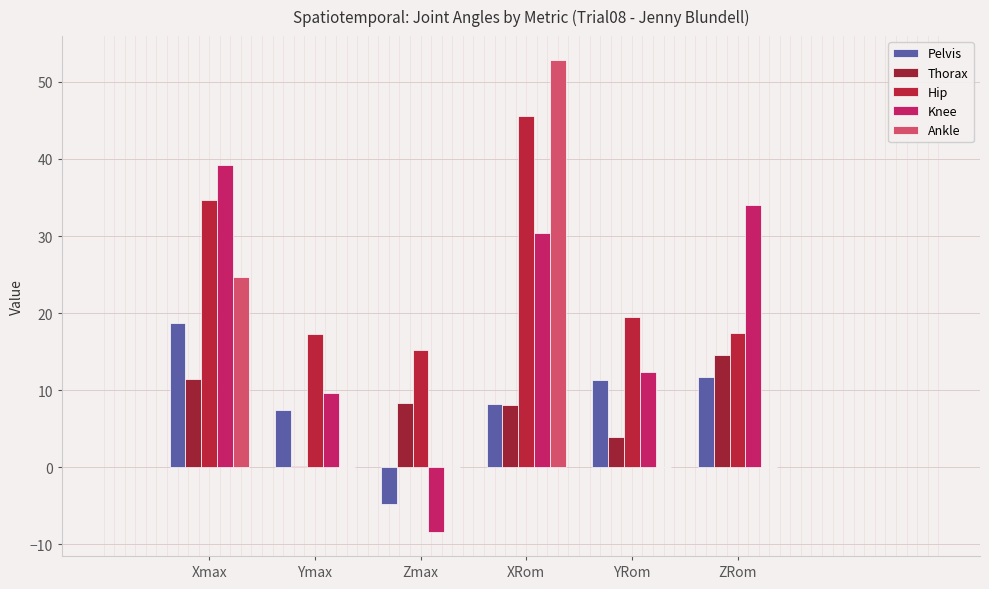

True or false: Pelvis has a value of 5.2 at ZRom.

False